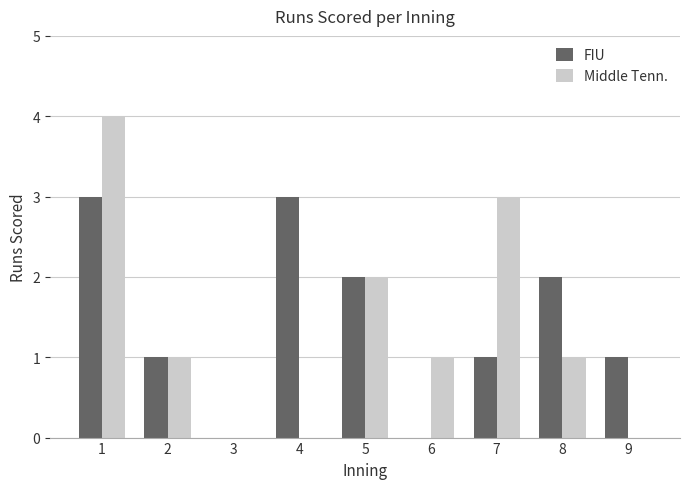

Reading right to left, transcribe all the data shown in this chart.

FIU: 9=1	8=2	7=1	6=0	5=2	4=3	3=0	2=1	1=3
Middle Tenn.: 9=0	8=1	7=3	6=1	5=2	4=0	3=0	2=1	1=4